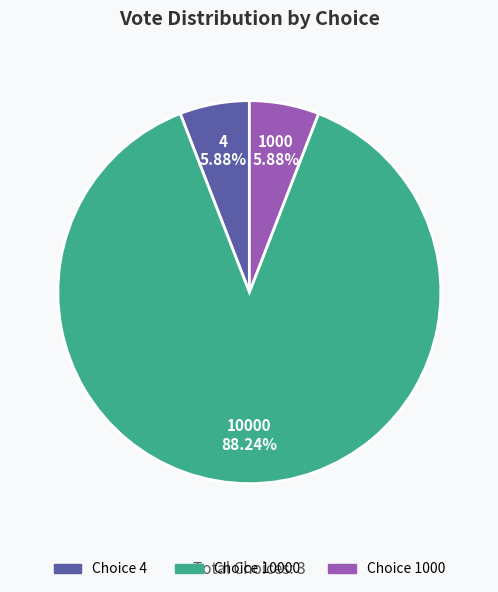

To the nearest percent, what is the average slice percentage?

33%